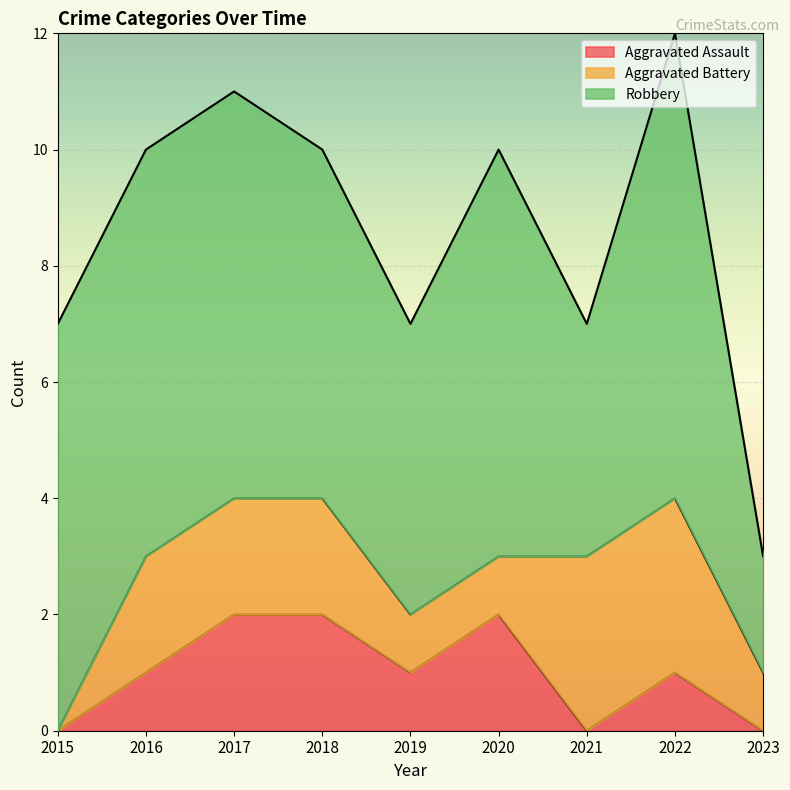

How many data points in Aggravated Assault are above 1?

3